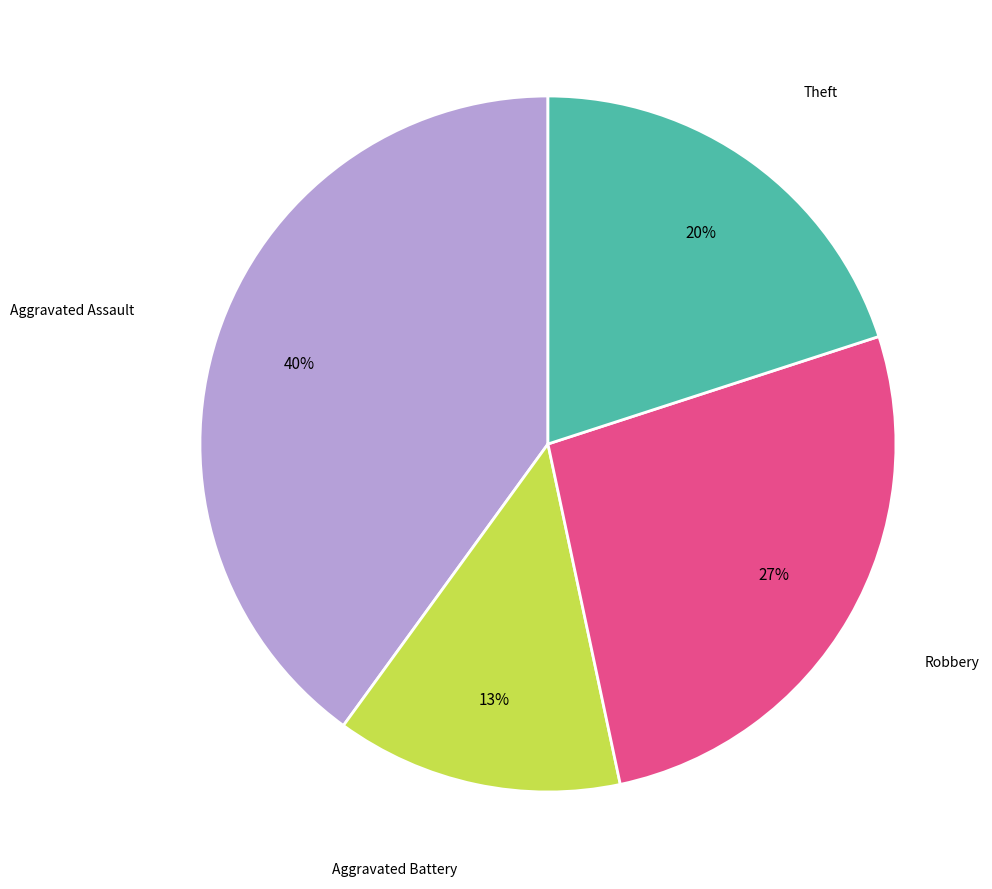

The Aggravated Assault slice represents 26% of the pie. True or false?

False